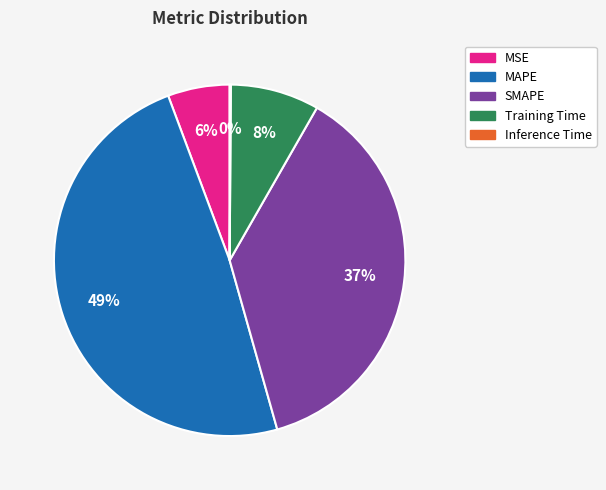

The MSE slice represents 6% of the pie. True or false?

True